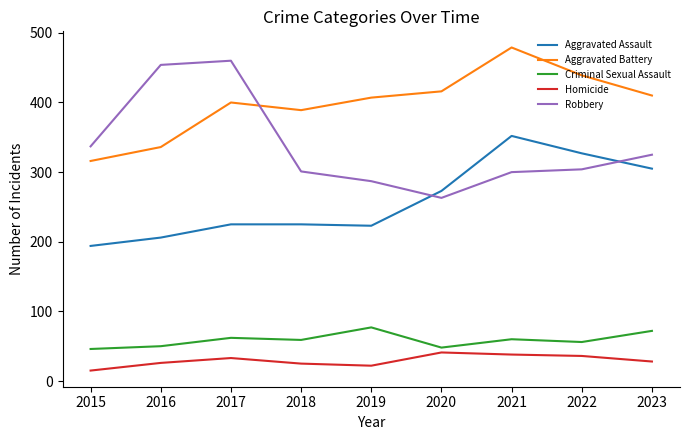

The value of Homicide at 2017 is 59. True or false?

False